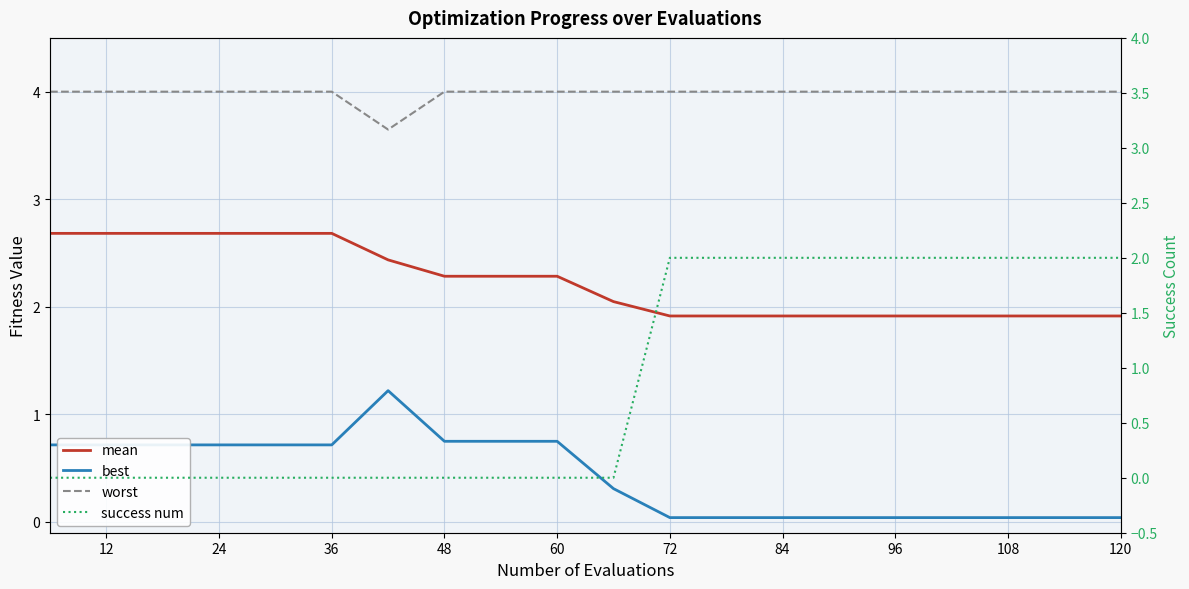

What are all the series names shown in the legend?

mean, best, worst, success num